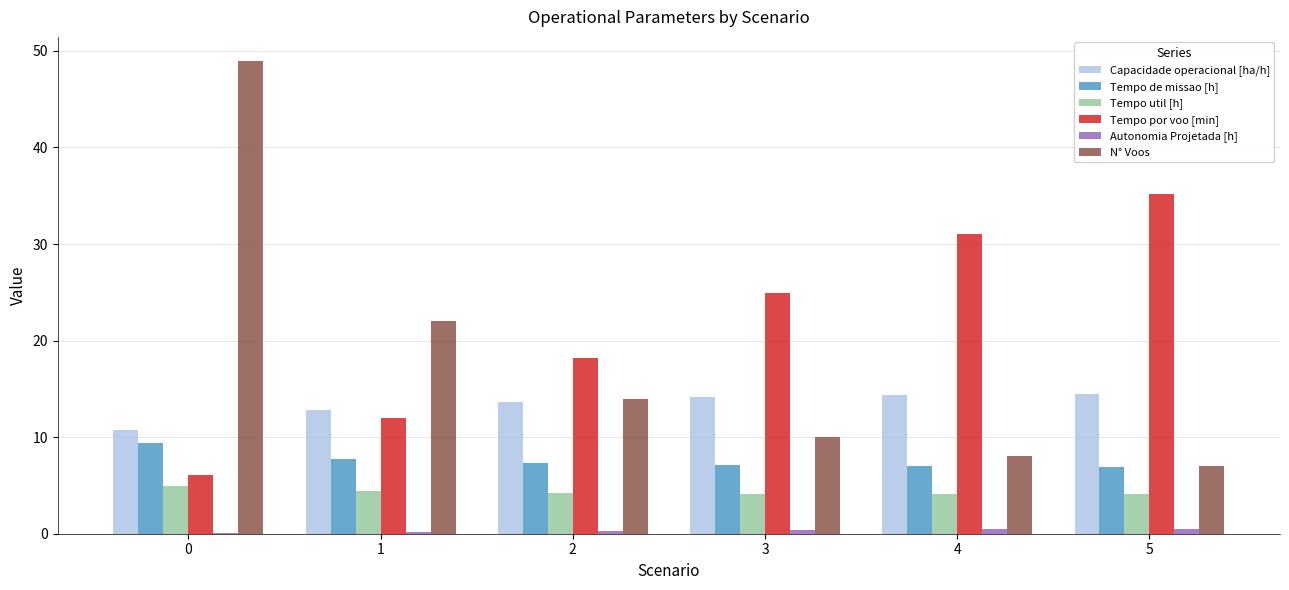

Which series has the widest spread of values?

N° Voos